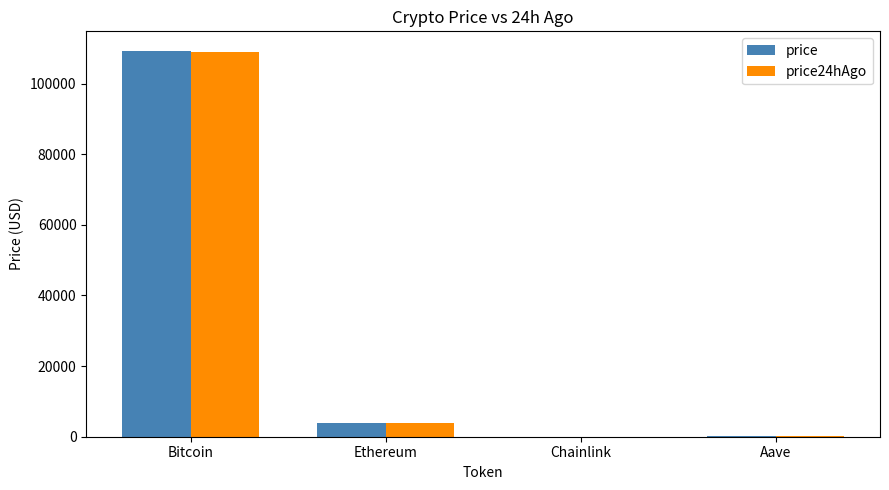

Which category has the highest value in the price24hAgo series?

Bitcoin